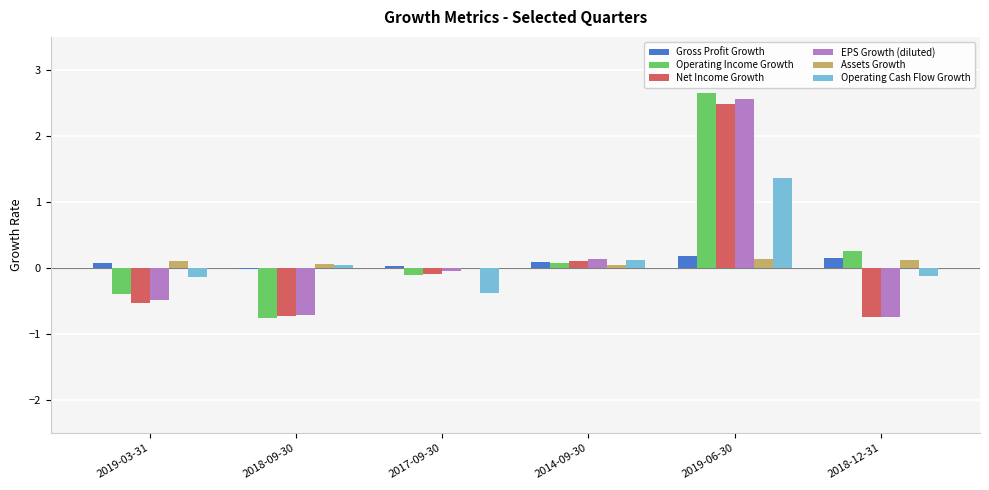

Between 2017-09-30 and 2019-06-30, which series saw the biggest shift?

Operating Income Growth